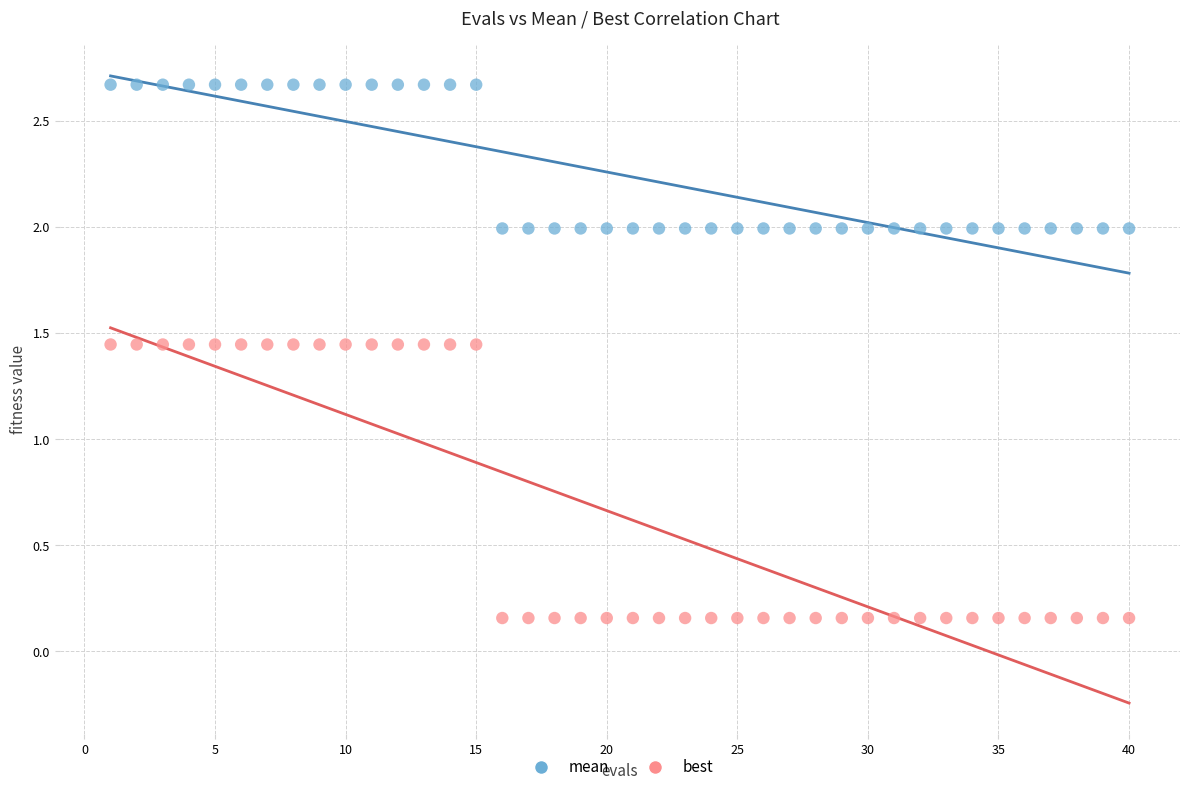

Which series reaches the maximum Y coordinate?

mean